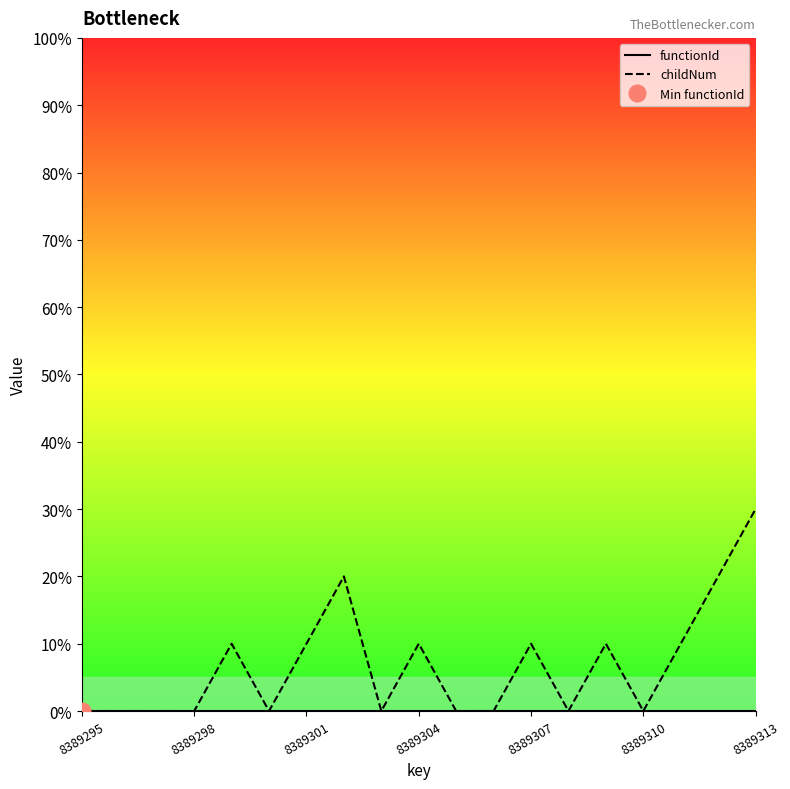

What is the label of the 19th point from the right?

8389295